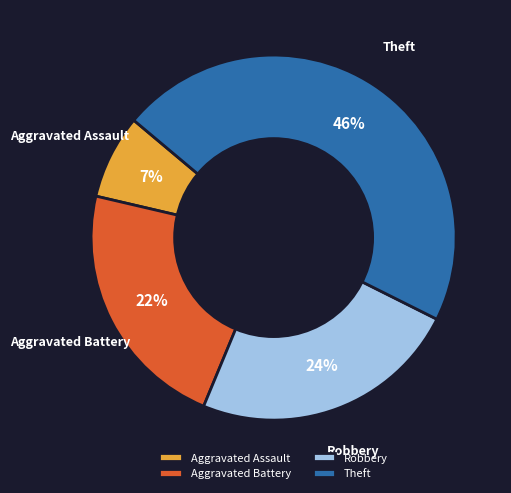

How many slices are in this pie chart?

4